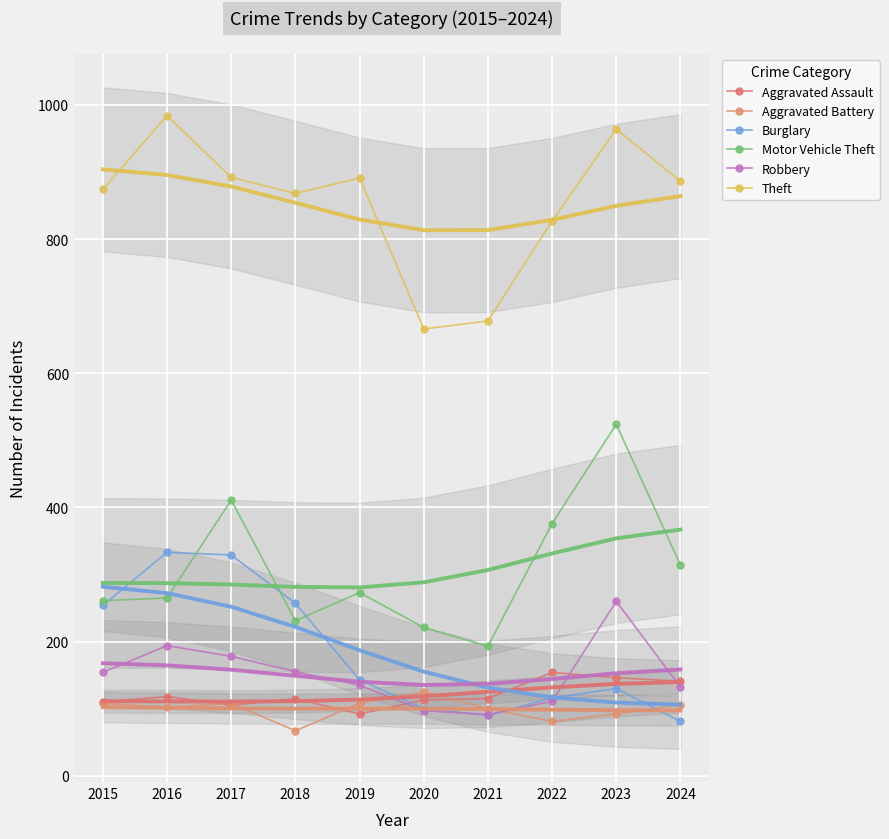

Is it true that Burglary equals 116 at 2022?

True